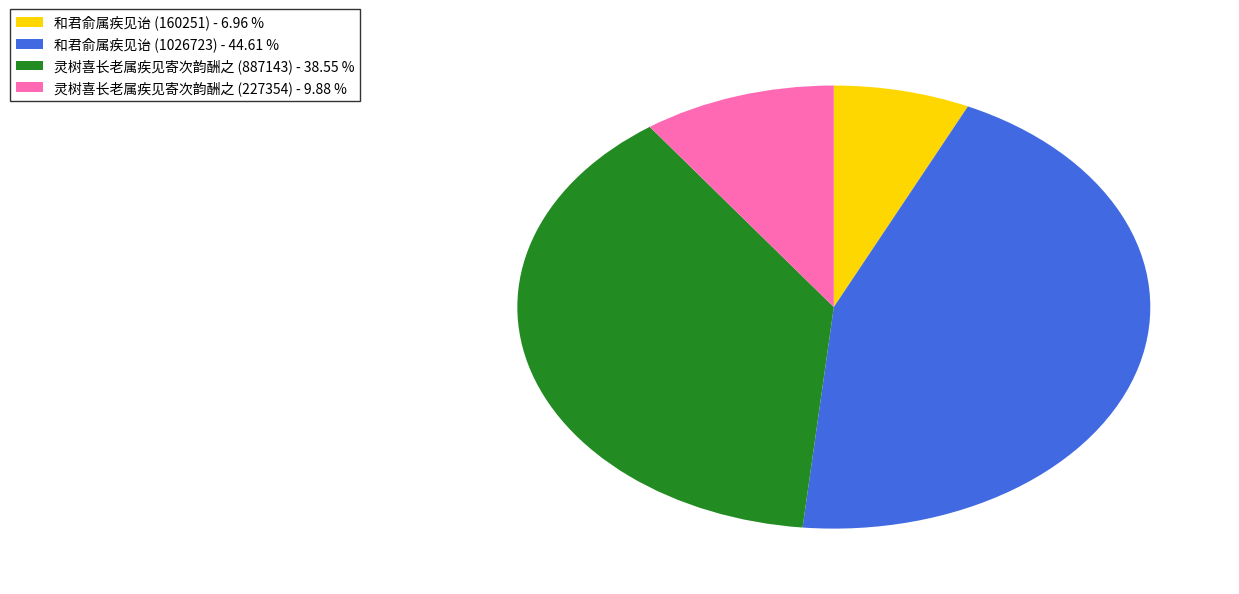

Approximately how many times larger is the value at 灵树喜长老属疾见寄次韵酬之 (227354) - 9.88 % compared to 和君俞属疾见诒 (160251) - 6.96 %?

1.4